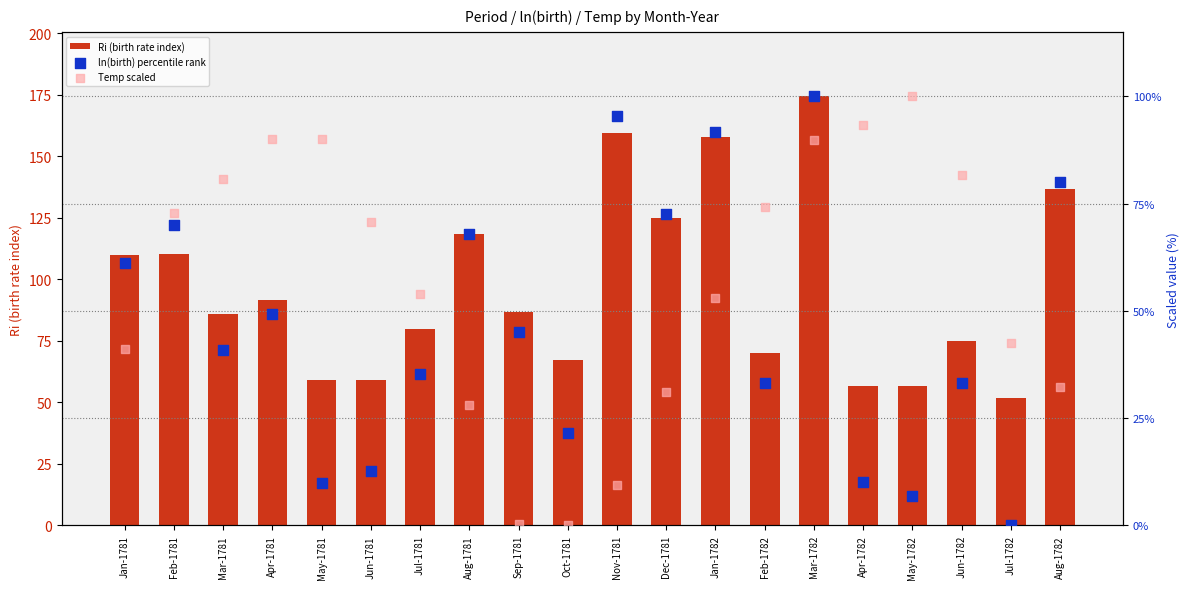

What are all the series names shown in the legend?

Ri (birth rate index), ln(birth) percentile rank, Temp scaled